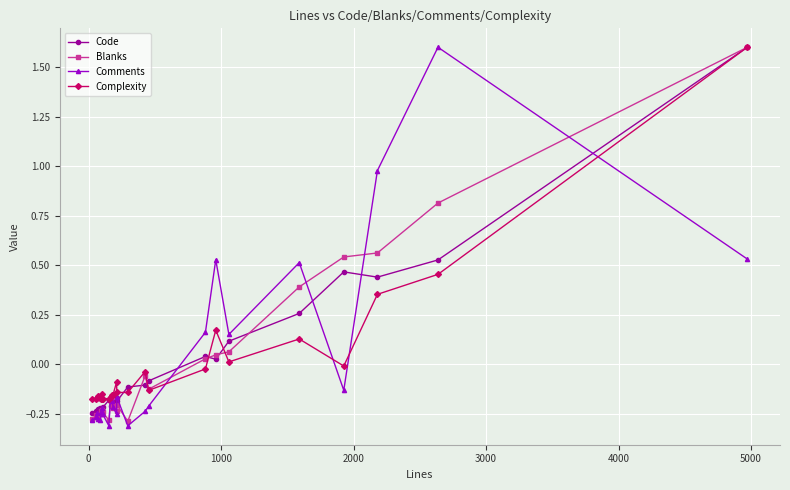

How many lines are shown in the chart?

4